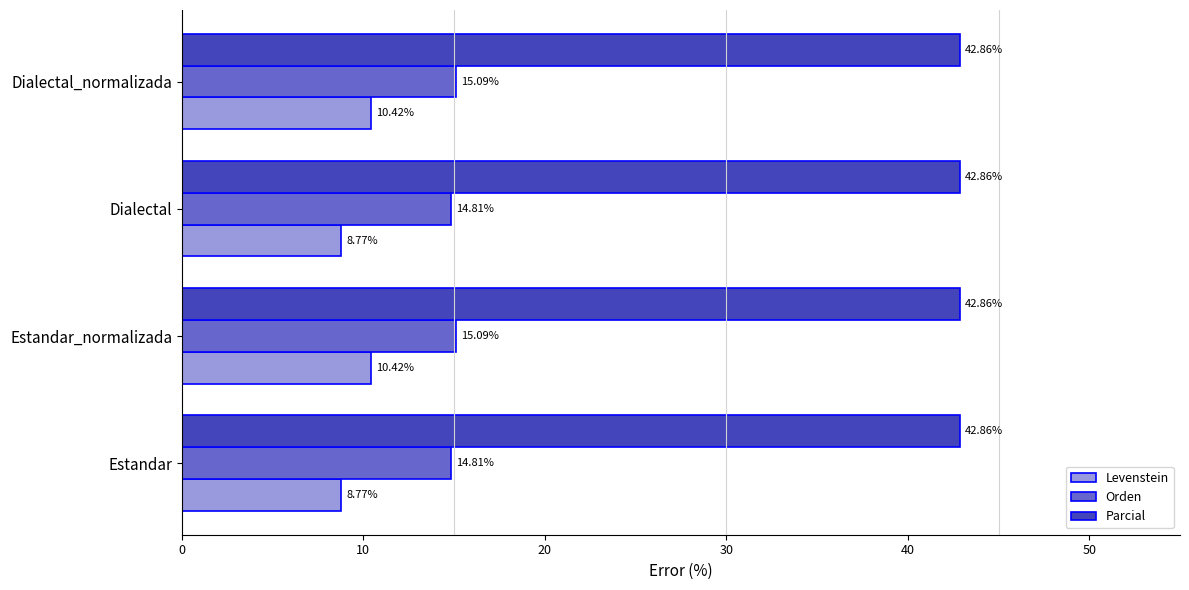

List the series in order of their overall mean, highest first.

Parcial, Orden, Levenstein